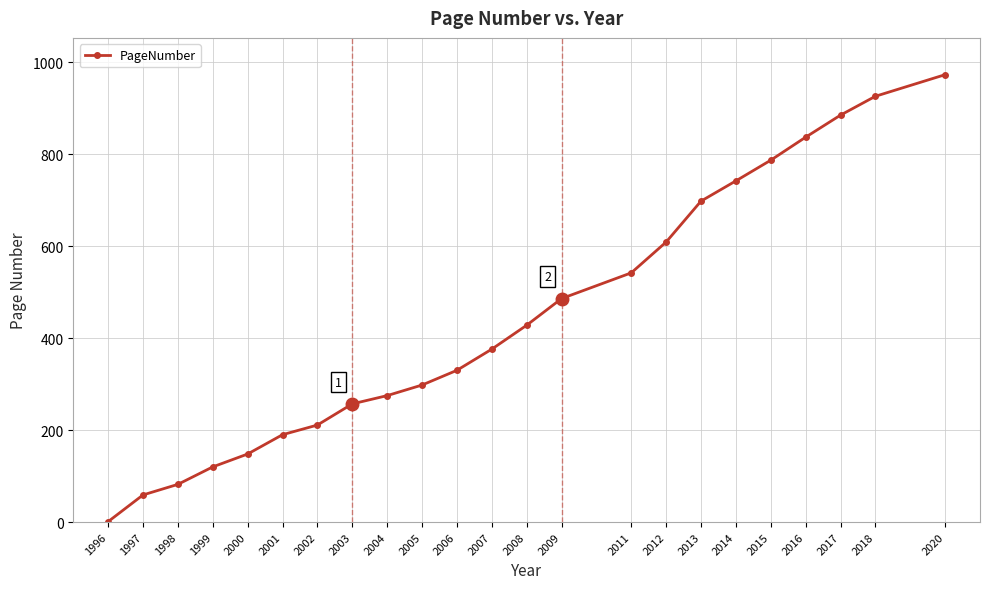

List the labels in order of value, largest first.

2020, 2018, 2017, 2016, 2015, 2014, 2013, 2012, 2011, 2009, 2008, 2007, 2006, 2005, 2004, 2003, 2002, 2001, 2000, 1999, 1998, 1997, 1996